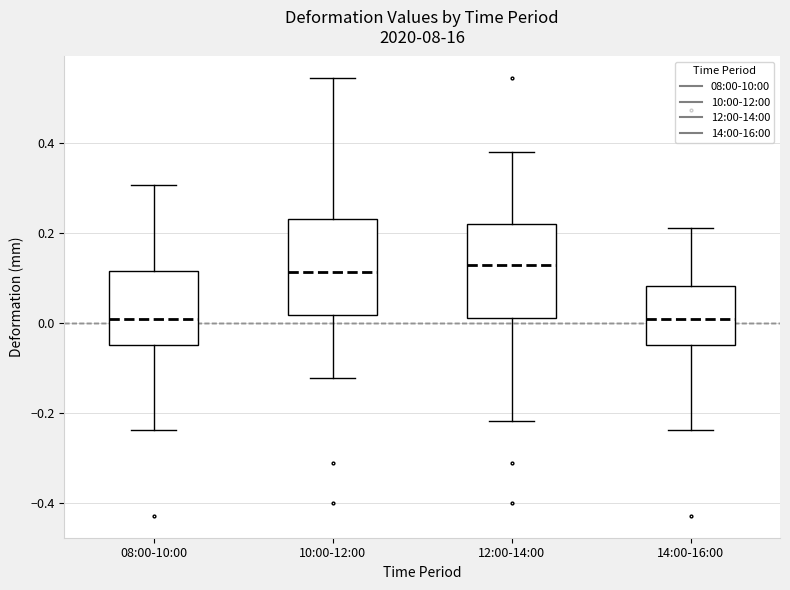

Reading left to right, transcribe this box plot: for each box, give where its median line is, the range the box spans, and where its two whiskers end, as read against the y-axis. The values are not printed on the chart, so give them approximately, as read against the axis.

08:00-10:00: median 0.00, box -0.04 to 0.12, whiskers -0.24 to 0.30
10:00-12:00: median 0.12, box 0.02 to 0.24, whiskers -0.12 to 0.54
12:00-14:00: median 0.12, box 0.02 to 0.22, whiskers -0.22 to 0.38
14:00-16:00: median 0.00, box -0.04 to 0.08, whiskers -0.24 to 0.22